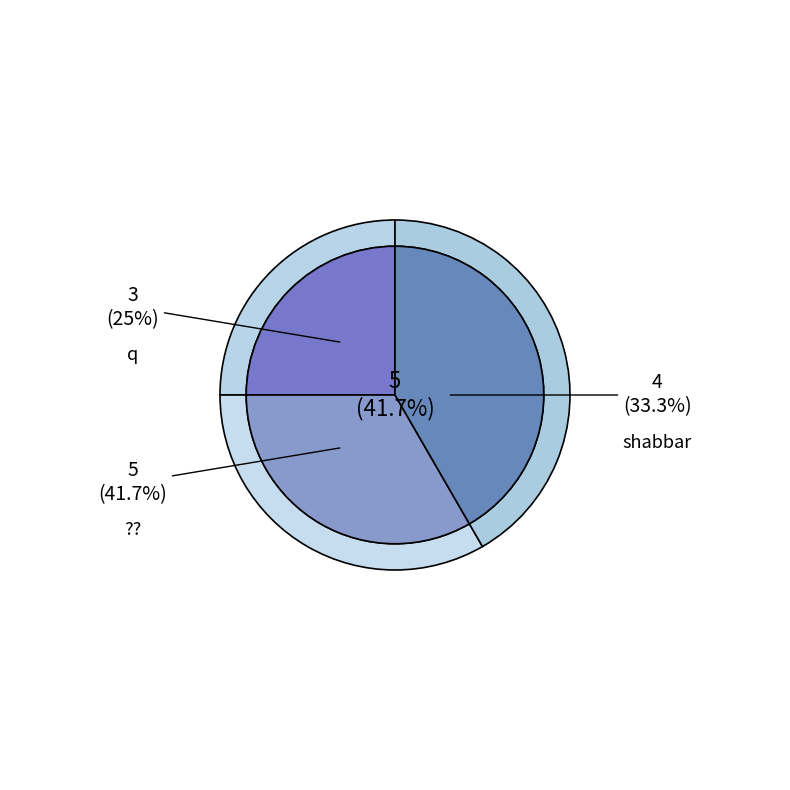

Does q represent more than half of the total?

No